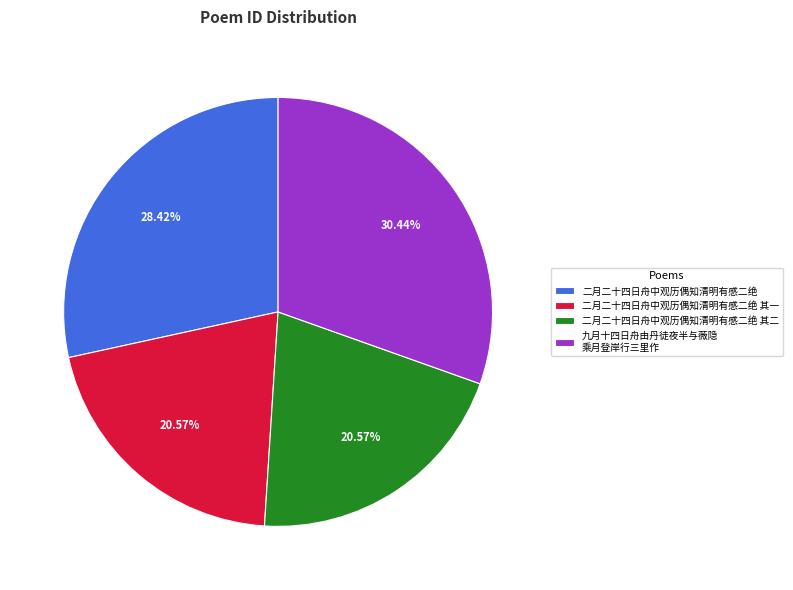

What is the ratio of the value at 二月二十四日舟中观历偶知清明有感二绝 其一 to the value at 二月二十四日舟中观历偶知清明有感二绝?

0.7